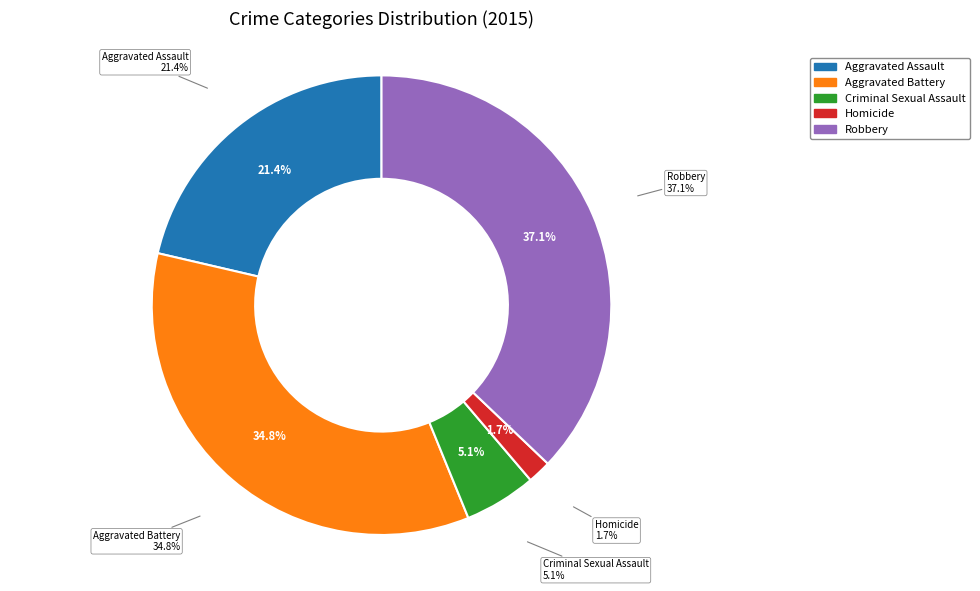

Is it true that Criminal Sexual Assault is 5% of the pie?

True